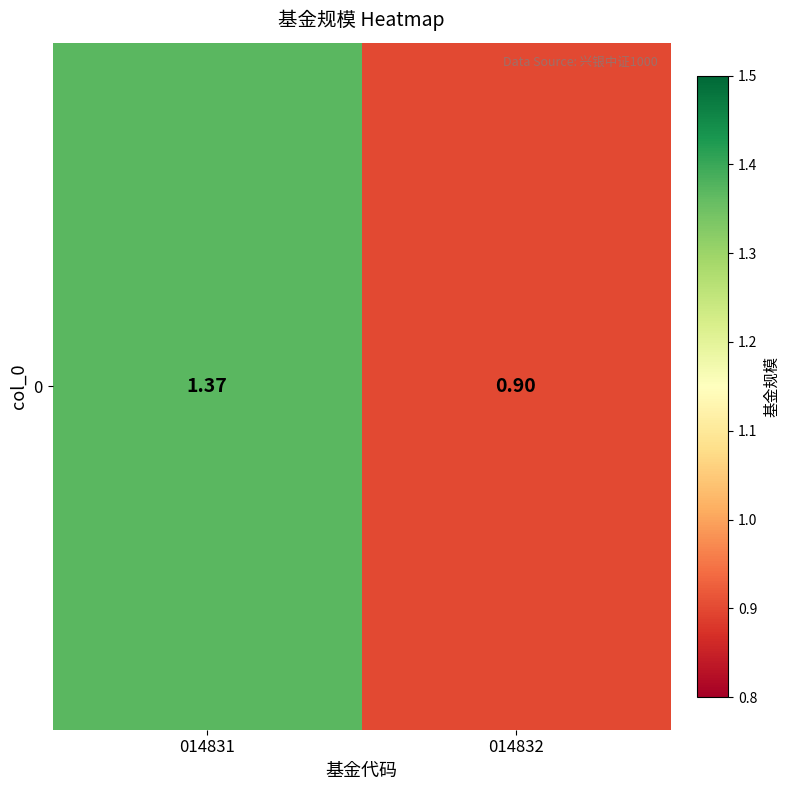

Read the value at 014832.

0.9